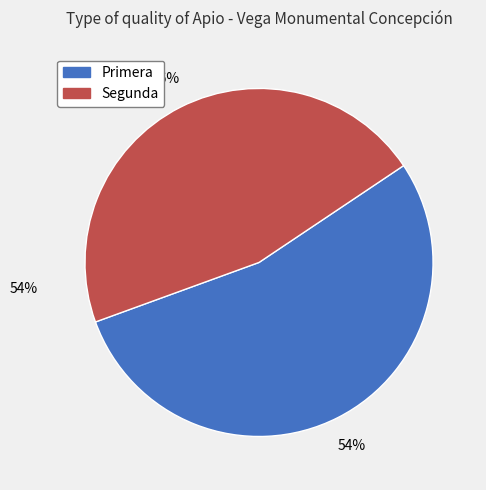

Is the sum of Primera and Segunda greater than half?

Yes